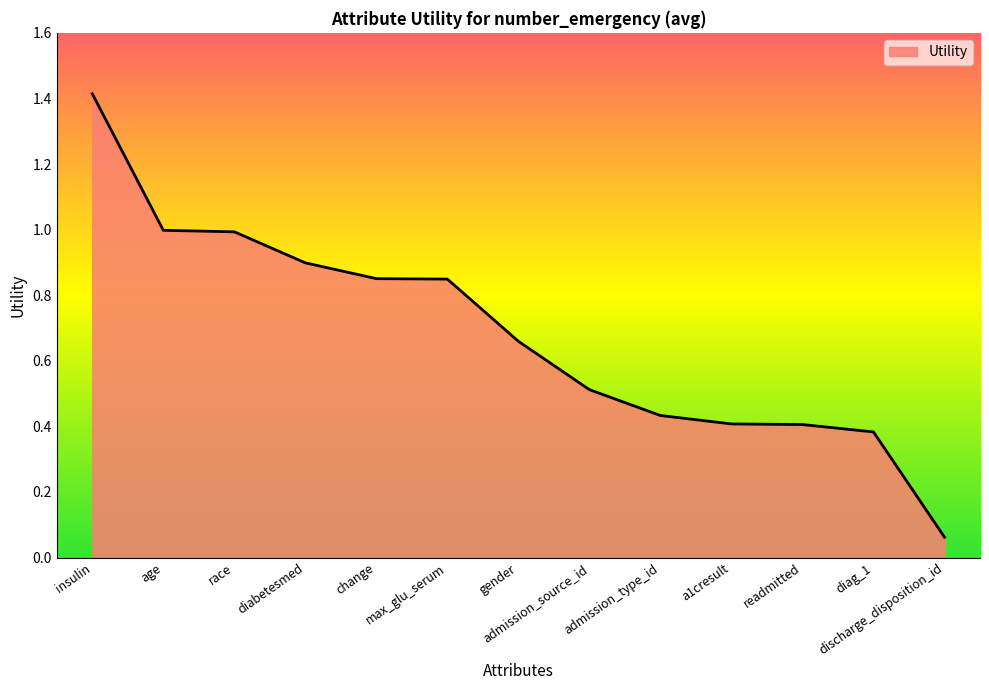

What is the approximate value at race?

1.0